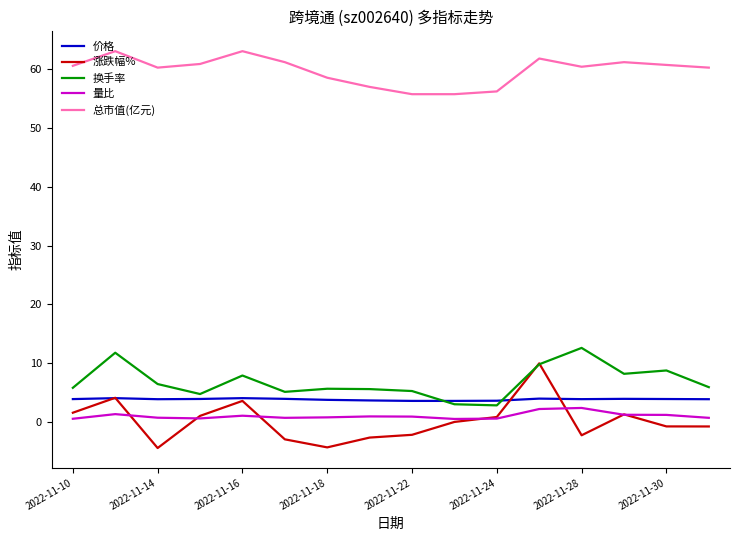

What is the minimum value for 价格?

3.6